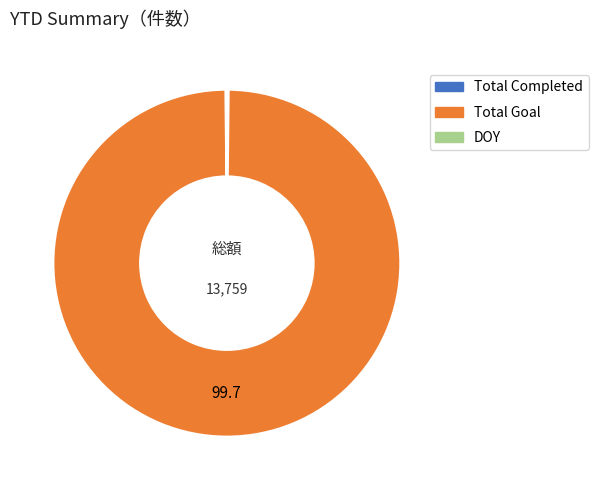

Is it true that Total Goal is 89% of the pie?

False